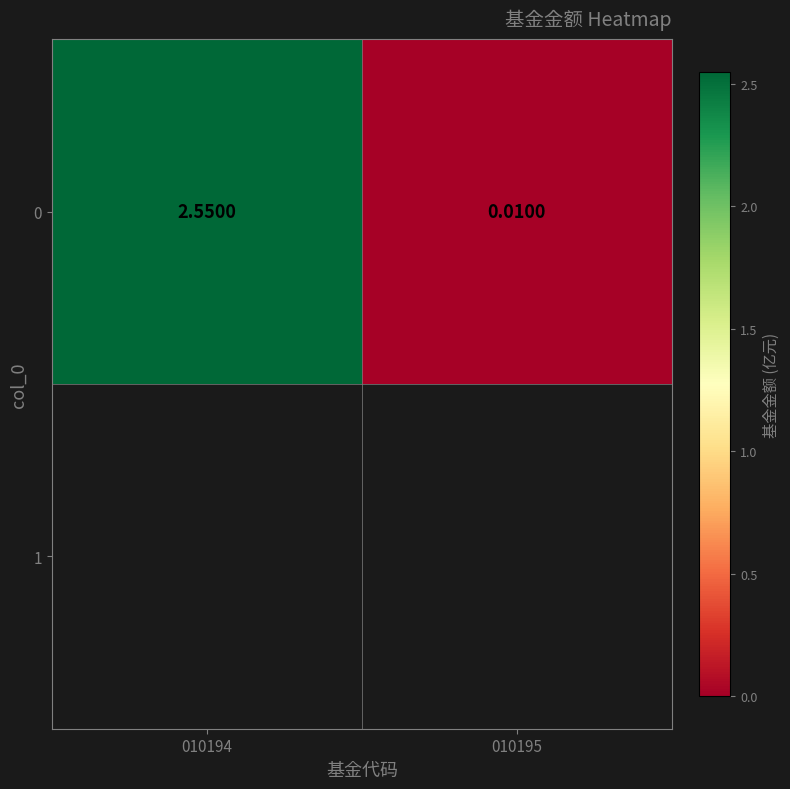

How many data points are less than 2?

1